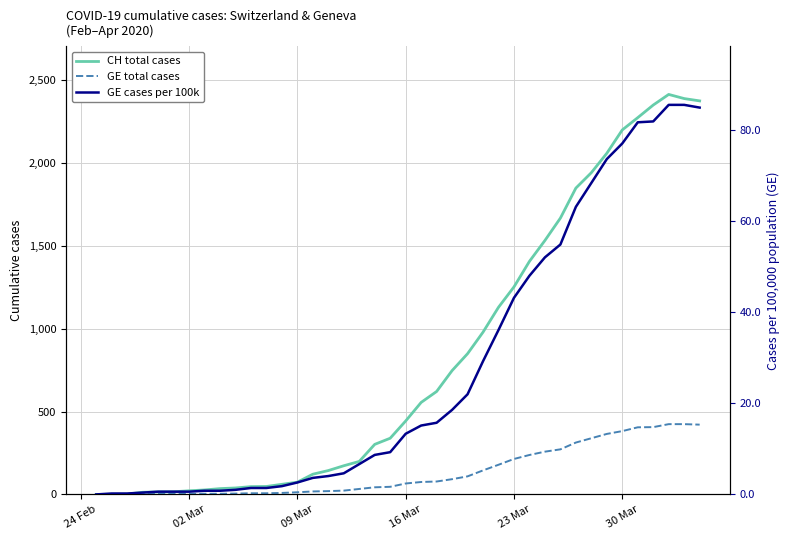

Is it true that CH total cases equals 1129.1 at 24?

False